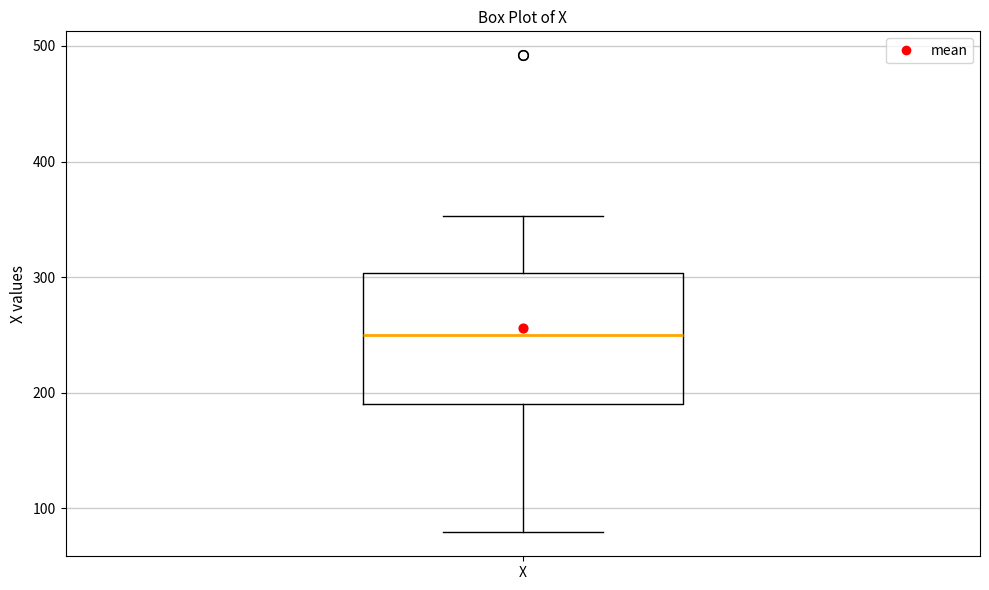

Transcribe this box plot: give where the median line is, the range the box spans, and where the two whiskers end, as read against the y-axis. The values are not printed on the chart, so give them approximately, as read against the axis.

median 250, box 190 to 300, whiskers 80 to 350